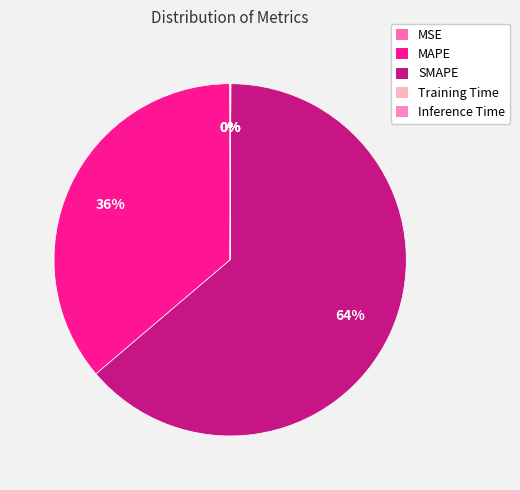

What percentage is NOT represented by MAPE?

63.8%